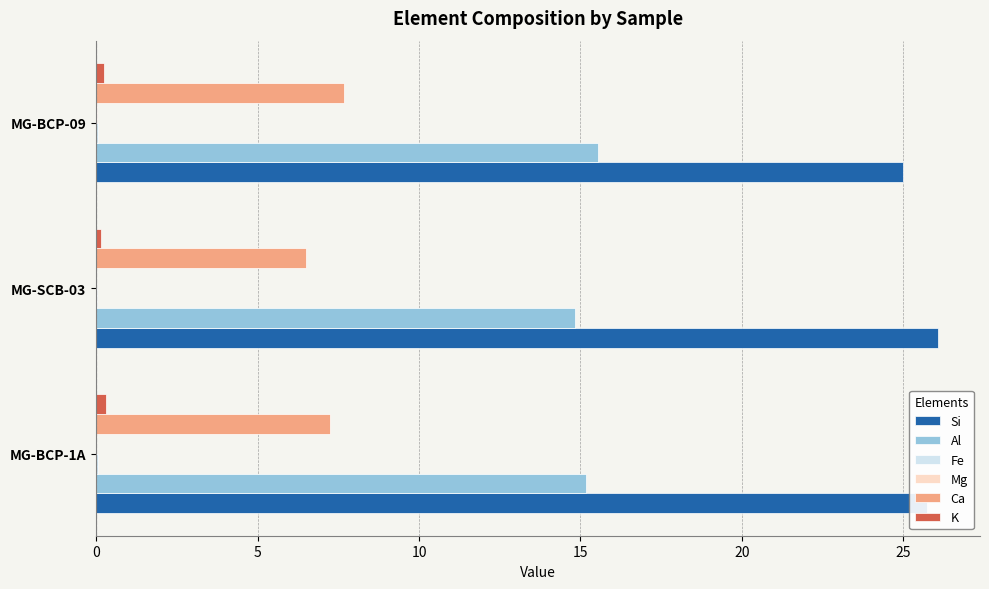

True or false: Al has a value of 15.2 at MG-BCP-1A.

True